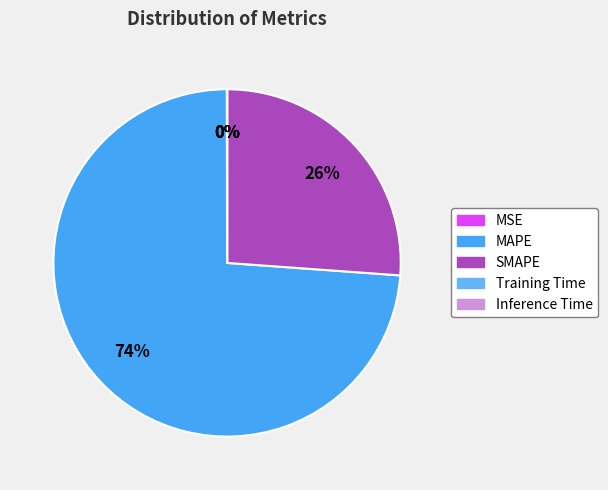

Is the sum of SMAPE and Inference Time greater than half?

No